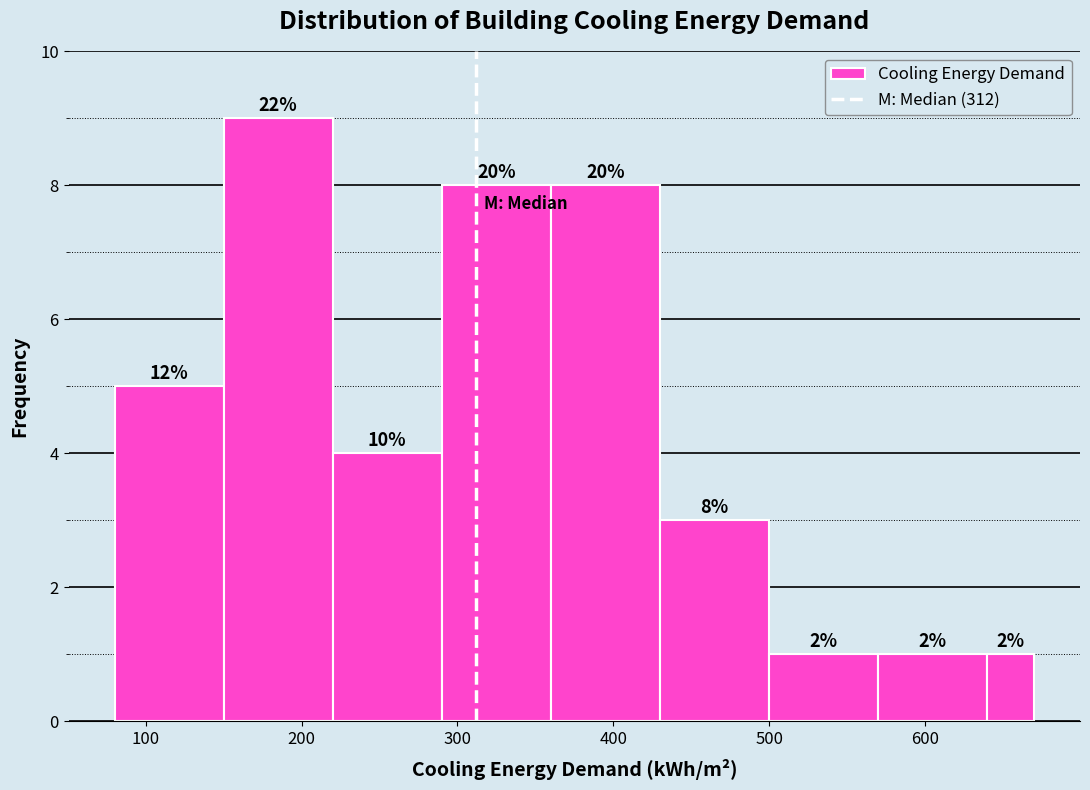

Read against the x-axis, roughly where is the centre of the tallest bar?

190